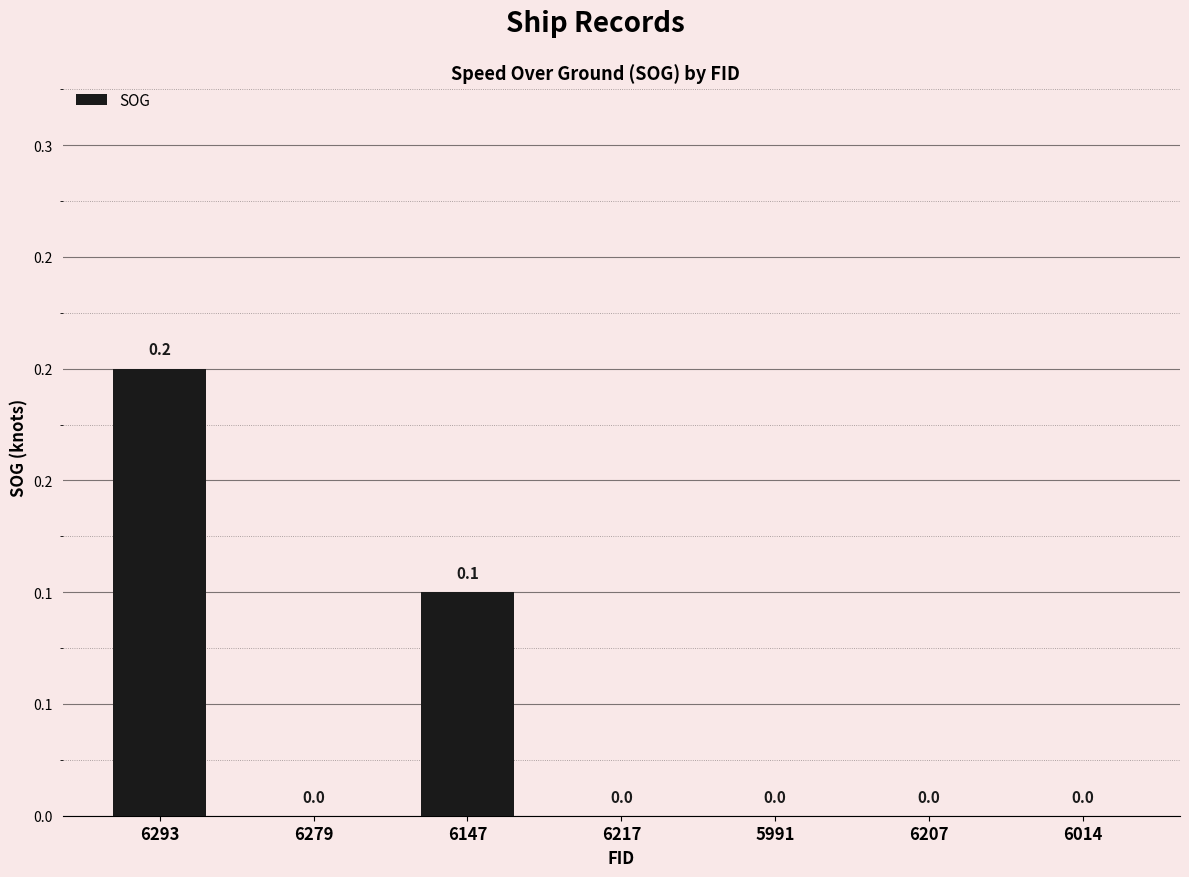

Are the bars horizontal?

No